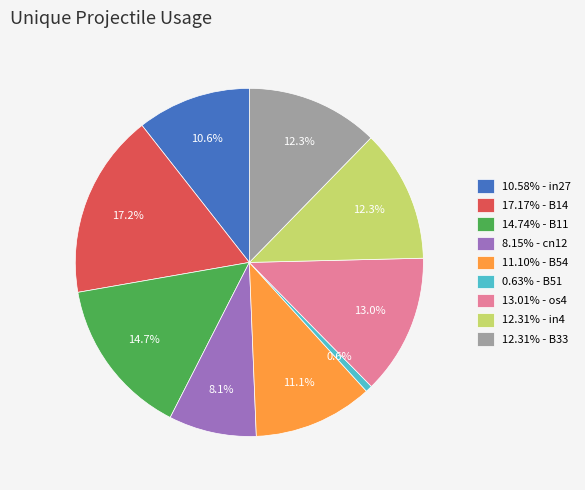

Does 12.31% - in4 account for over 50% of the chart?

No